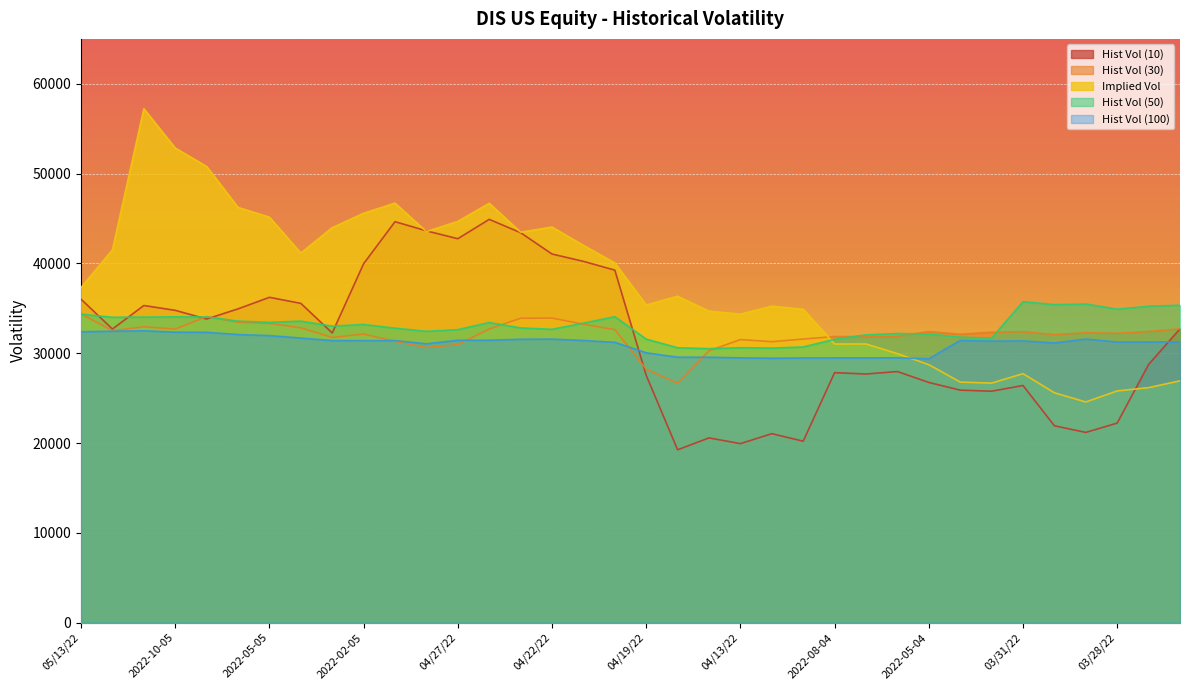

True or false: Hist Vol (100) and Implied Vol intersect in this chart.

True